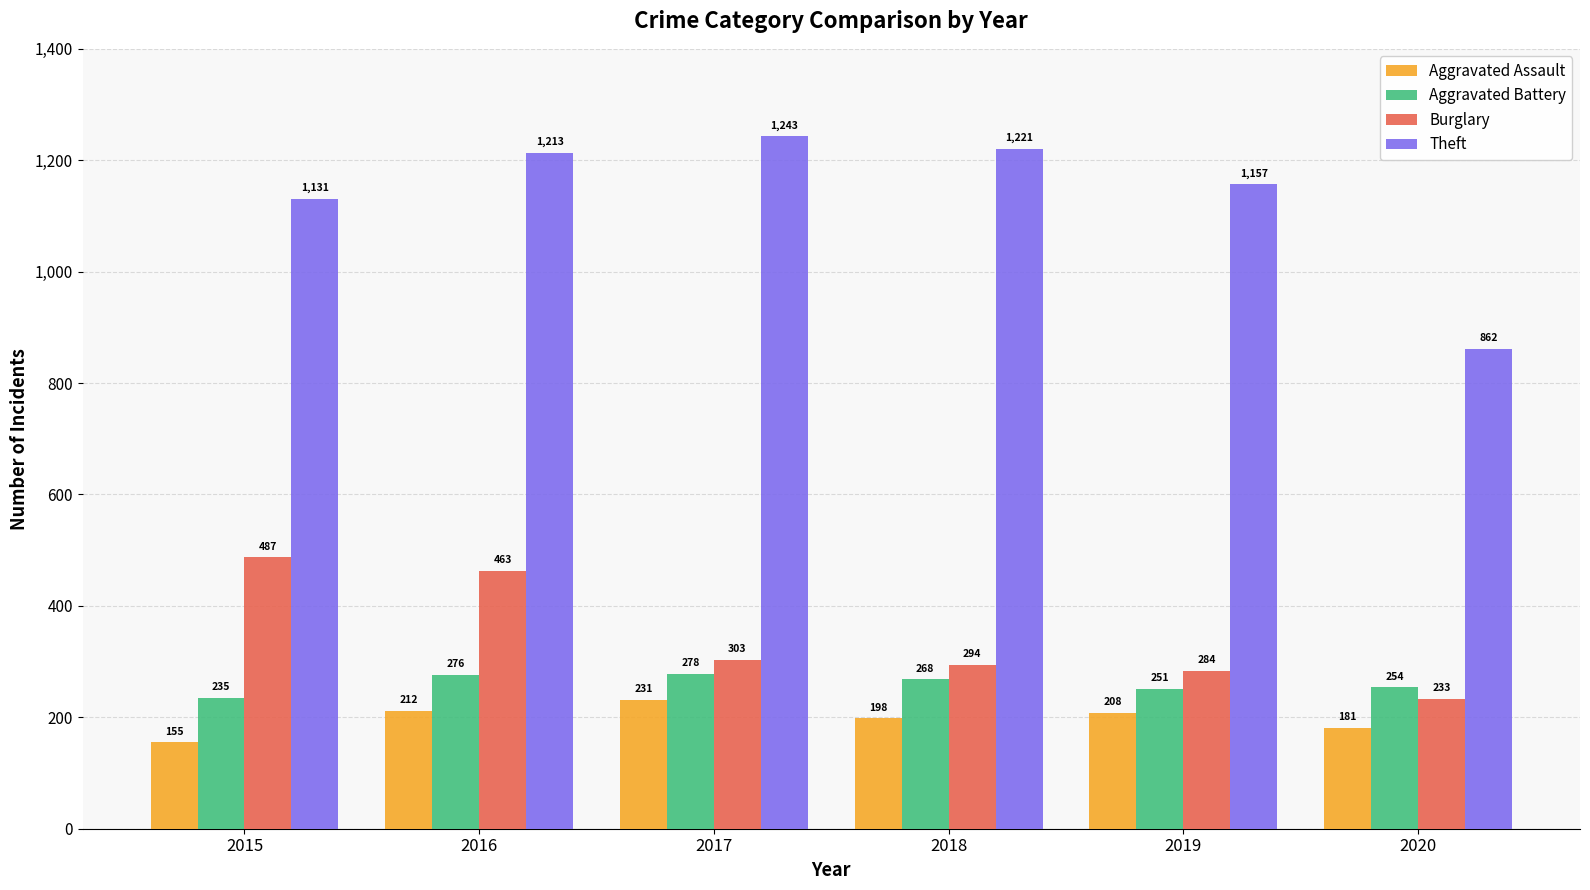

Count the number of data series in this chart.

4